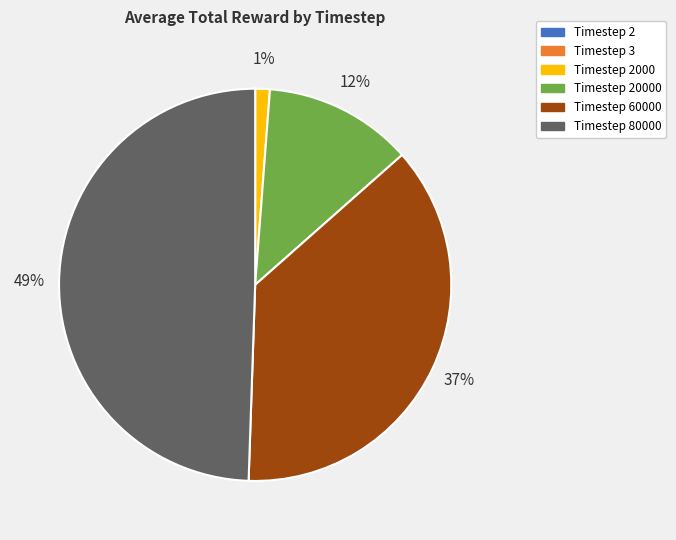

True or false: Timestep 80000 accounts for 49% of the total.

True